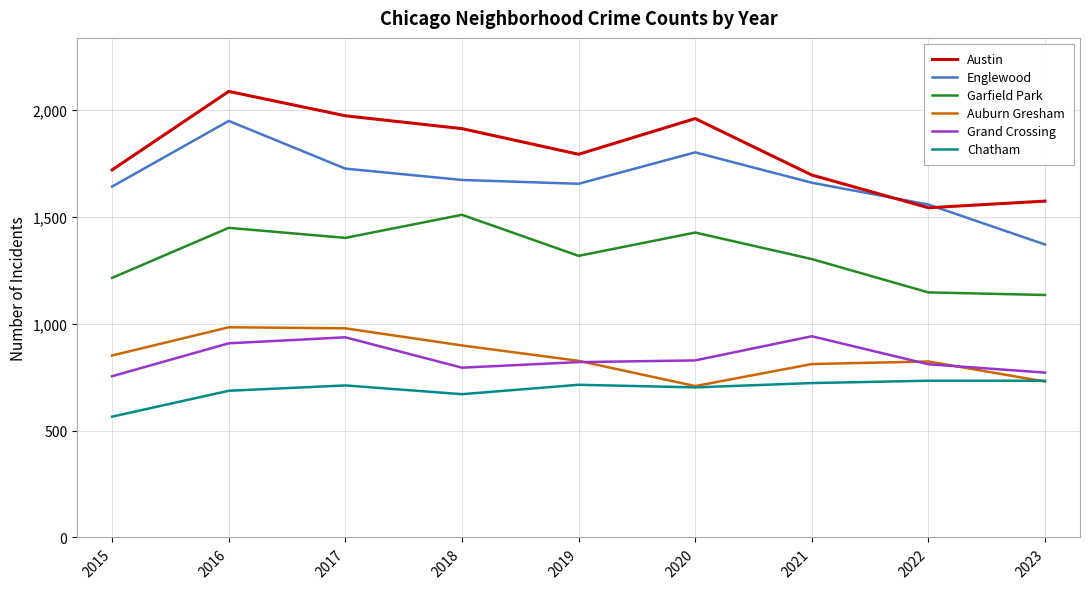

What is the maximum value for Grand Crossing?

941